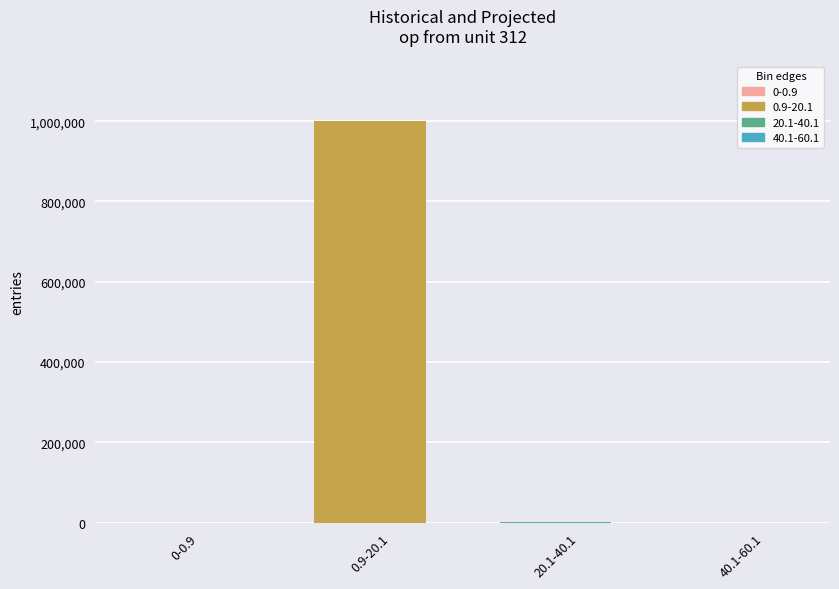

What is the sum of the values at 40.1-60.1 and 0-0.9?

2